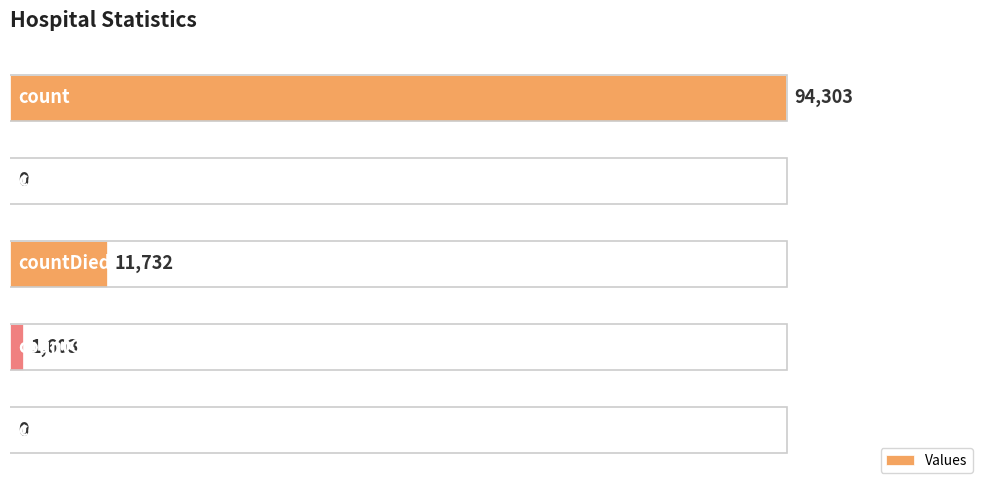

Where is the data nearest to the value 47151?

countDied